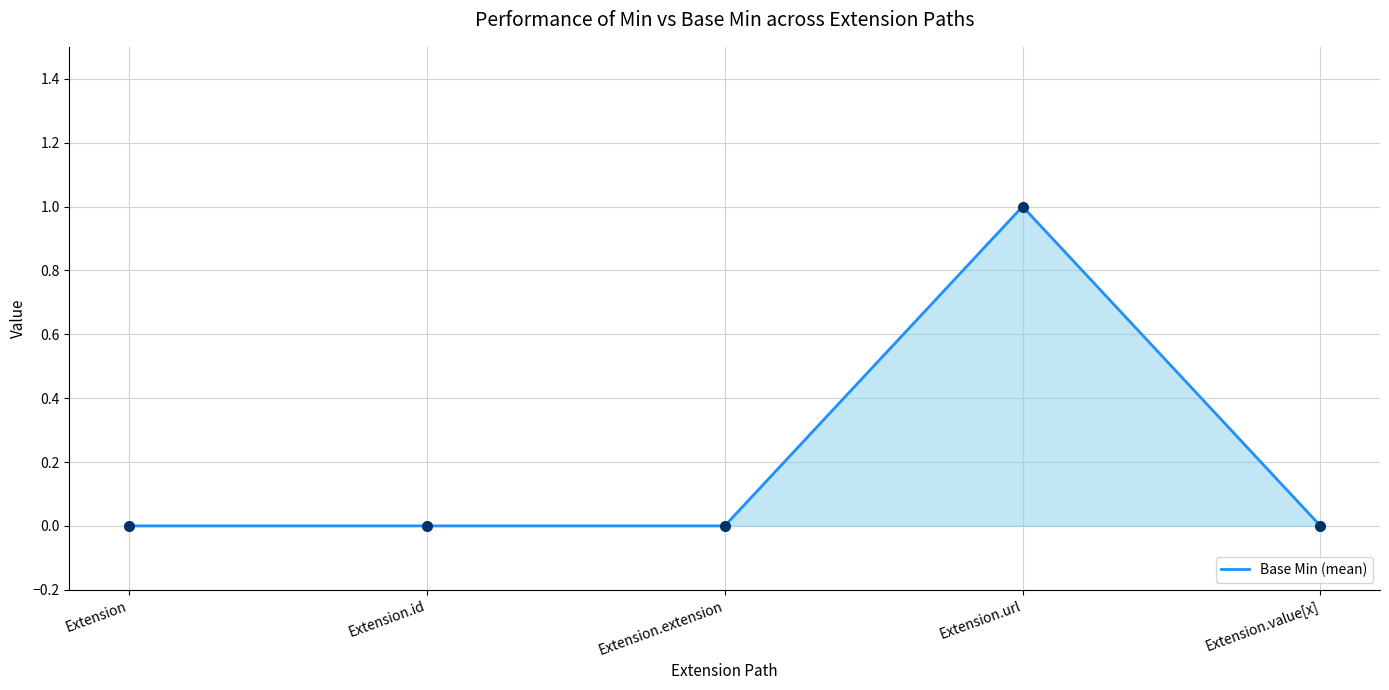

Reading left to right, extract all data points from this chart.

0	0	0	1	0